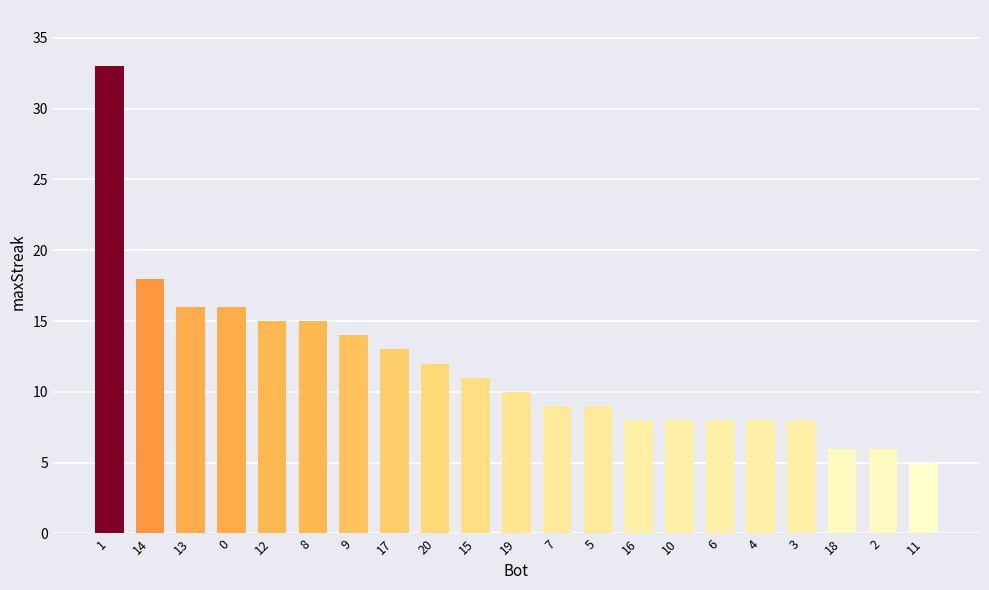

Reading left to right, extract all data points from this chart.

1=33	14=18	13=16	0=16	12=15	8=15	9=14	17=13	20=12	15=11	19=10	7=9	5=9	16=8	10=8	6=8	4=8	3=8	18=6	2=6	11=5